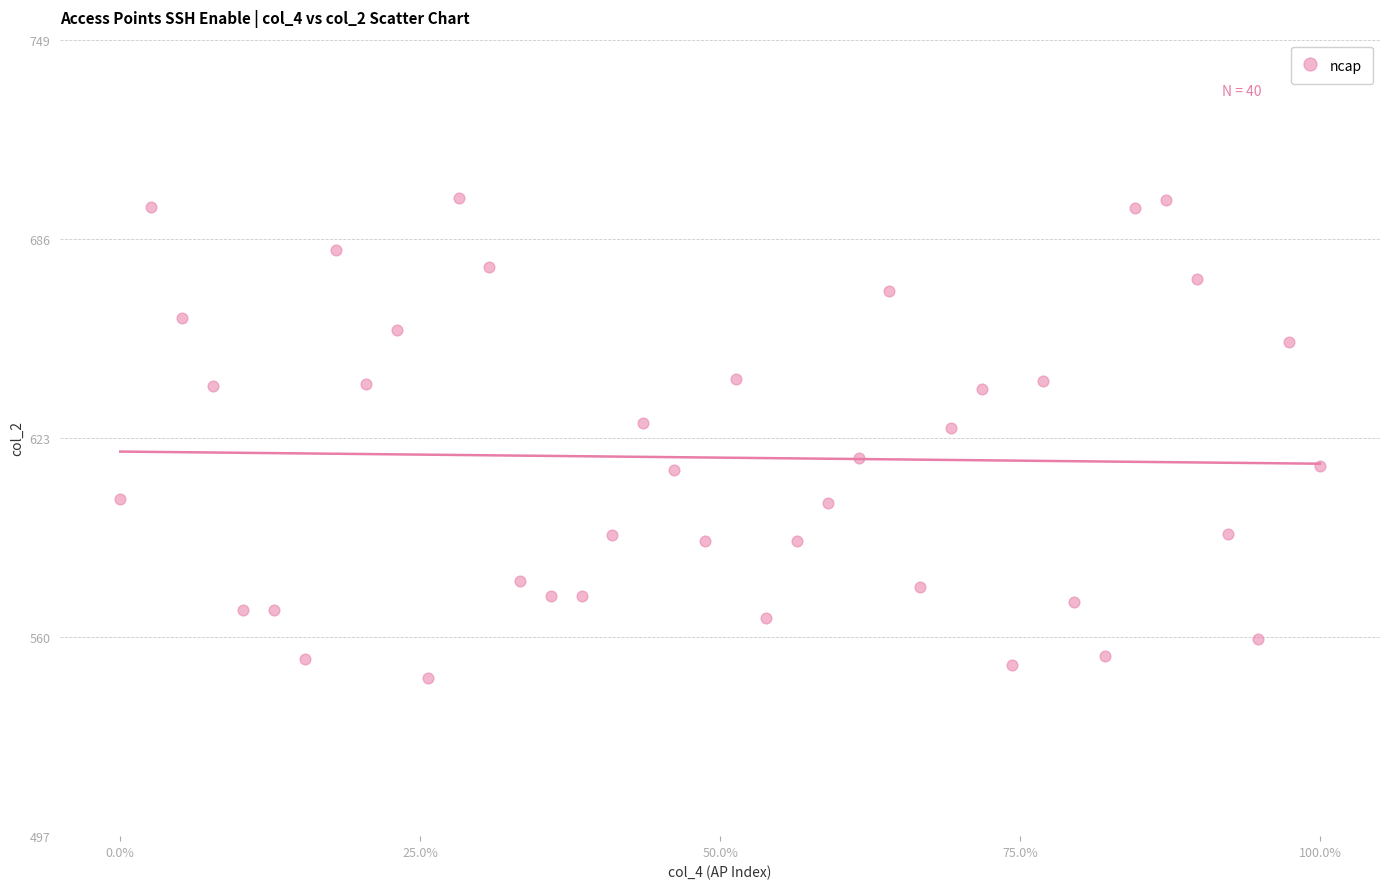

What is the range of Y values (max minus min)?

151.9